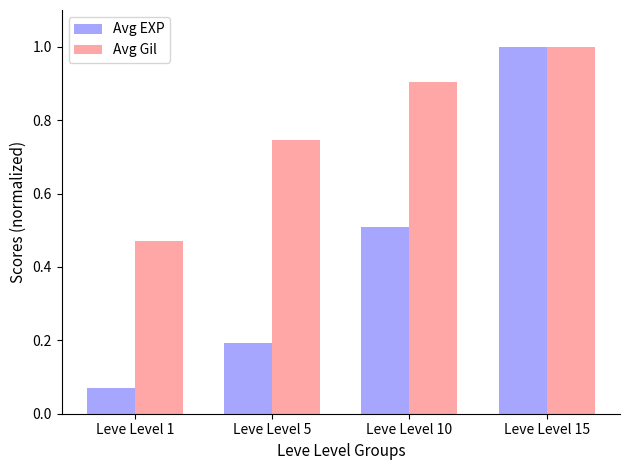

What is the approximate value of Avg EXP at Leve Level 15?

1.0